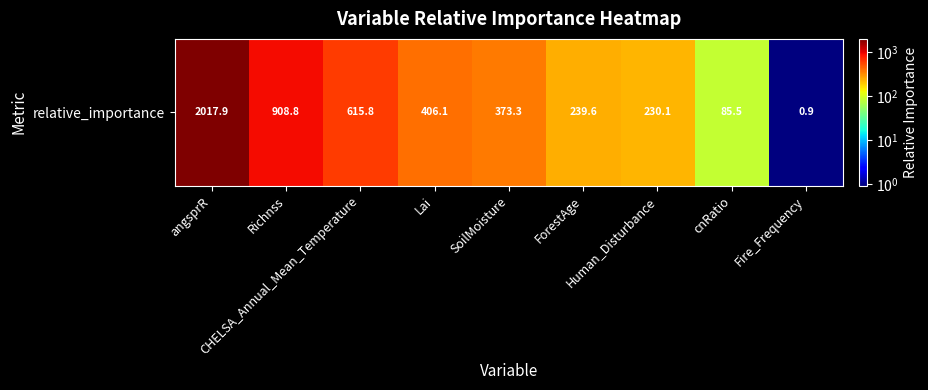

The value at cnRatio is 85.5. True or false?

True